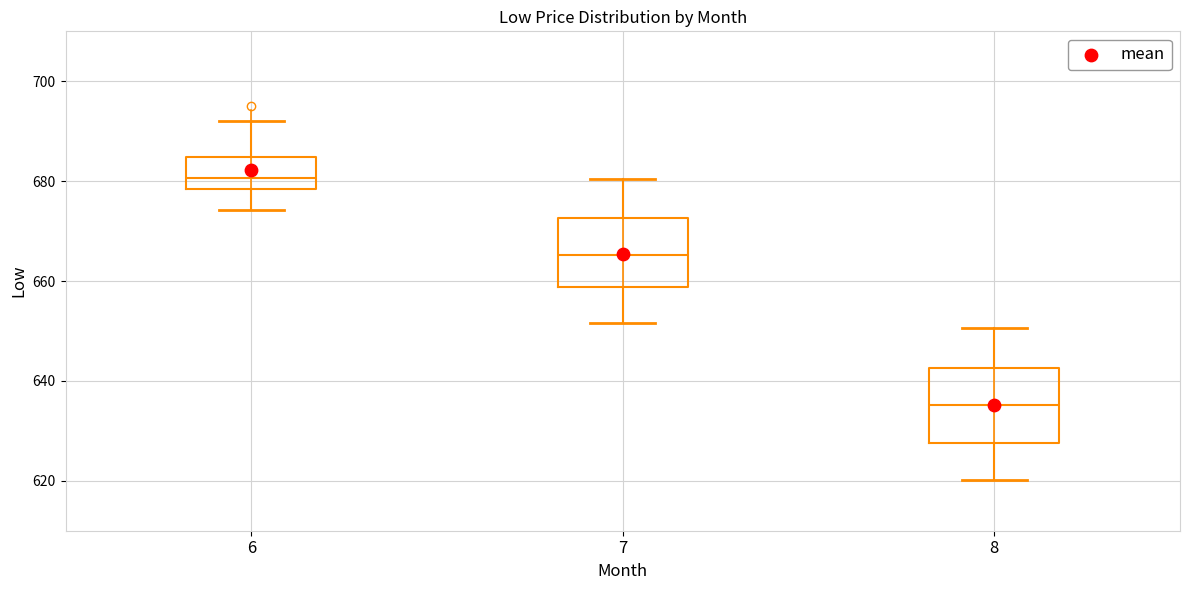

Reading left to right, read every box against the y-axis: the position of its median line, the range the box covers, and the ends of its whiskers. The values are not printed on the chart, so give them approximately, as read against the axis.

6: median 680, box 678 to 684, whiskers 674 to 692
7: median 666, box 658 to 672, whiskers 652 to 680
8: median 636, box 628 to 642, whiskers 620 to 650